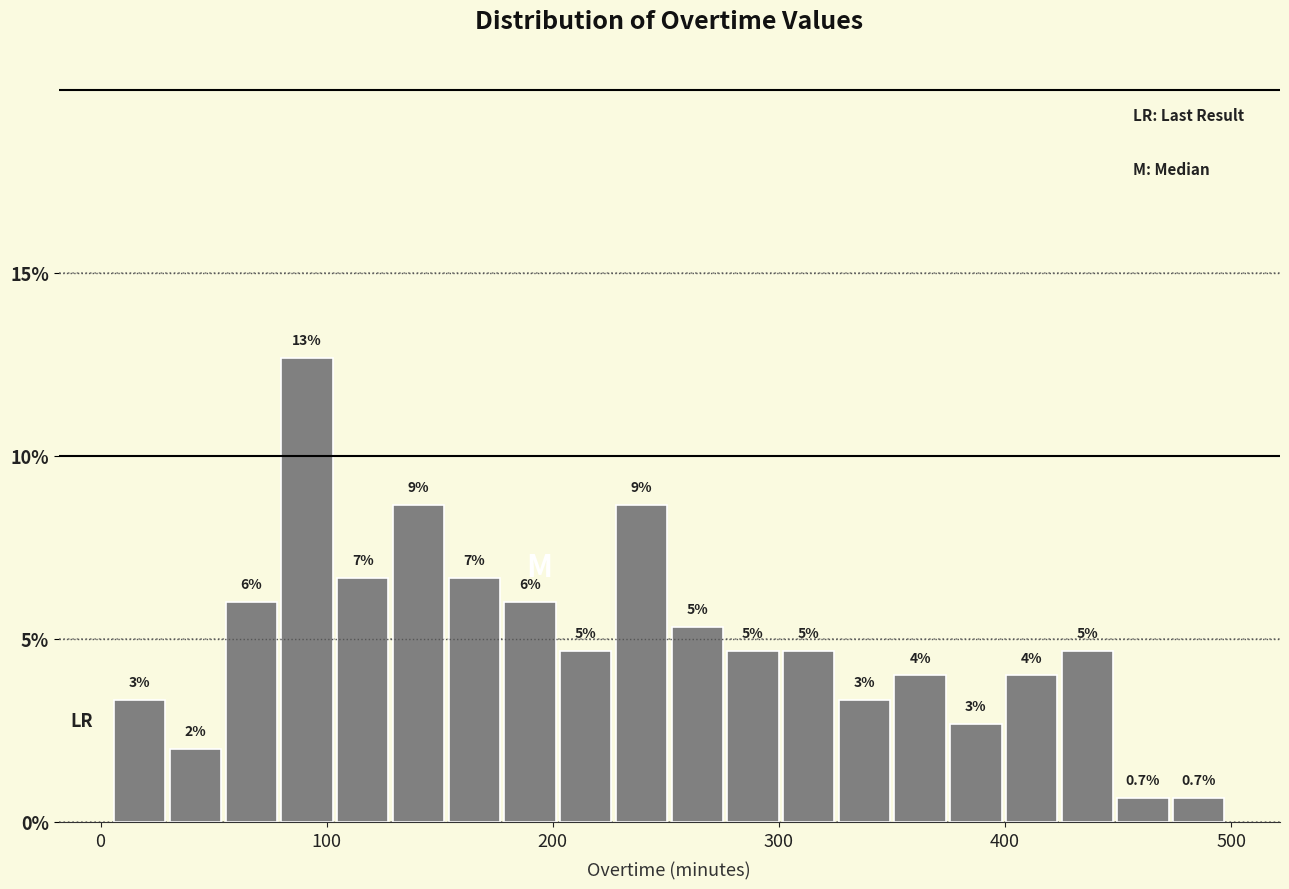

Read against the x-axis, roughly where is the centre of the tallest bar?

90